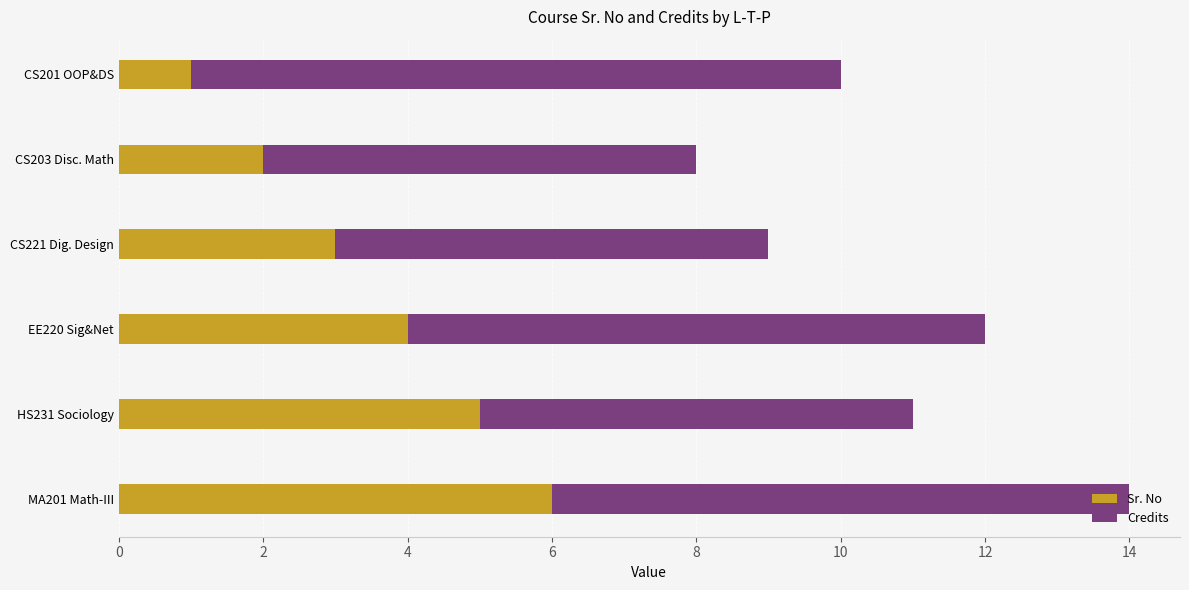

Which category has the lowest value in the Sr. No series?

CS201 OOP&DS